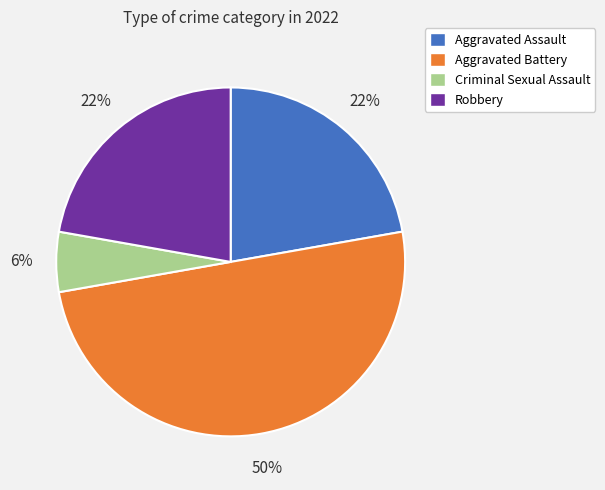

Does Criminal Sexual Assault account for over 50% of the chart?

No